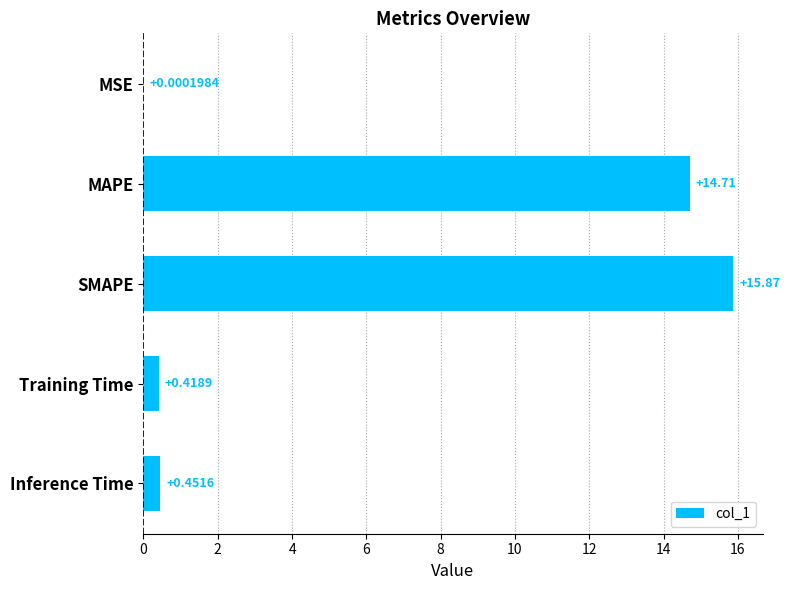

Which label corresponds to the largest value in the chart?

SMAPE